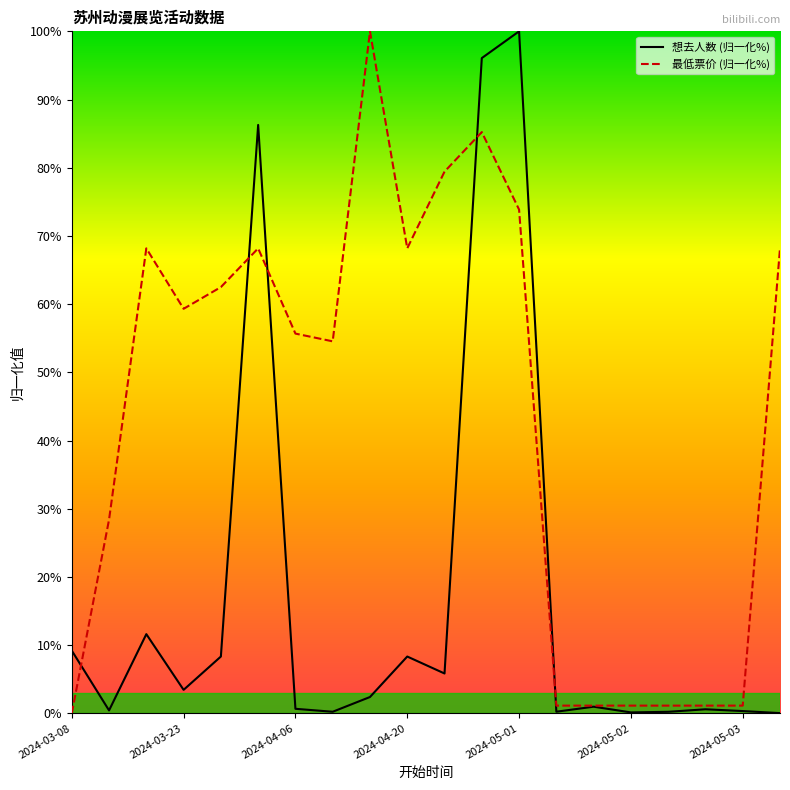

True or false: 最低票价 (归一化%) and 想去人数 (归一化%) intersect in this chart.

True